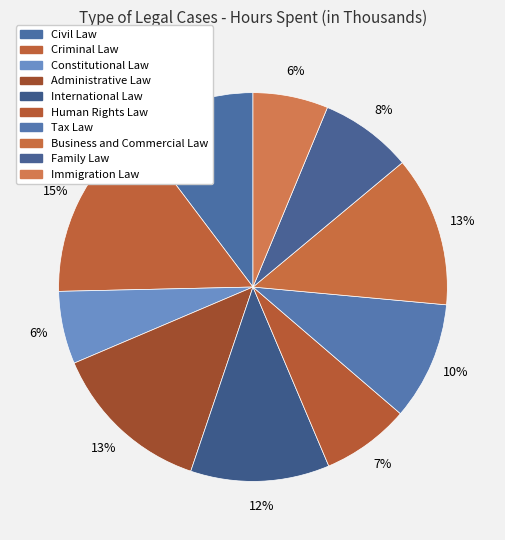

To the nearest percent, what is the combined percentage of International Law and Constitutional Law?

18%